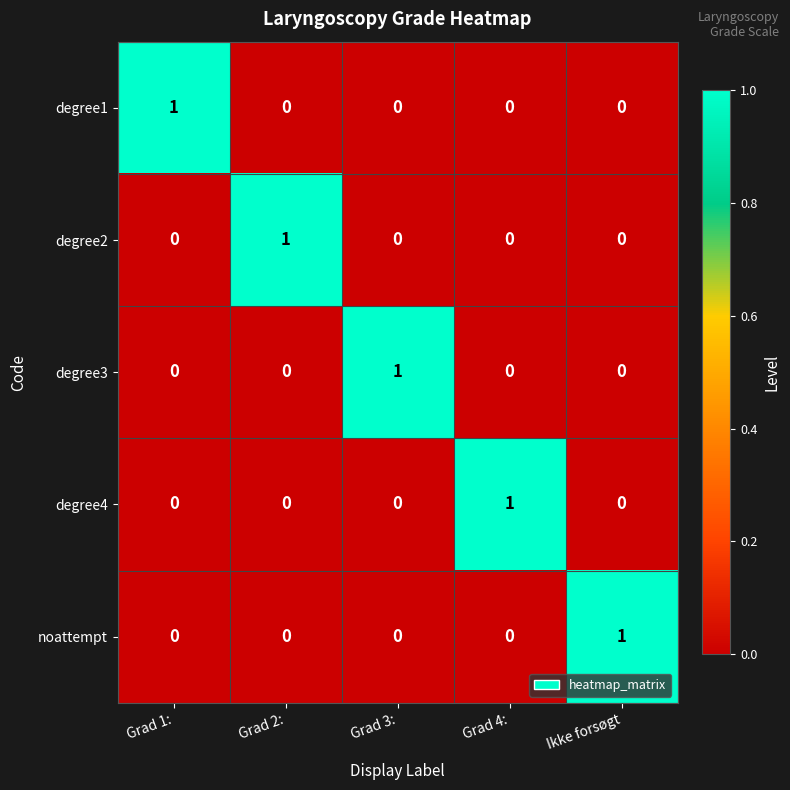

True or false: degree4 has a value of -1 at Ikke forsøgt.

False